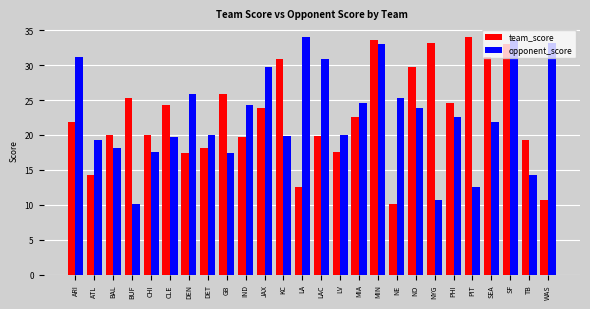

How many data points in opponent_score are less than 22?

13